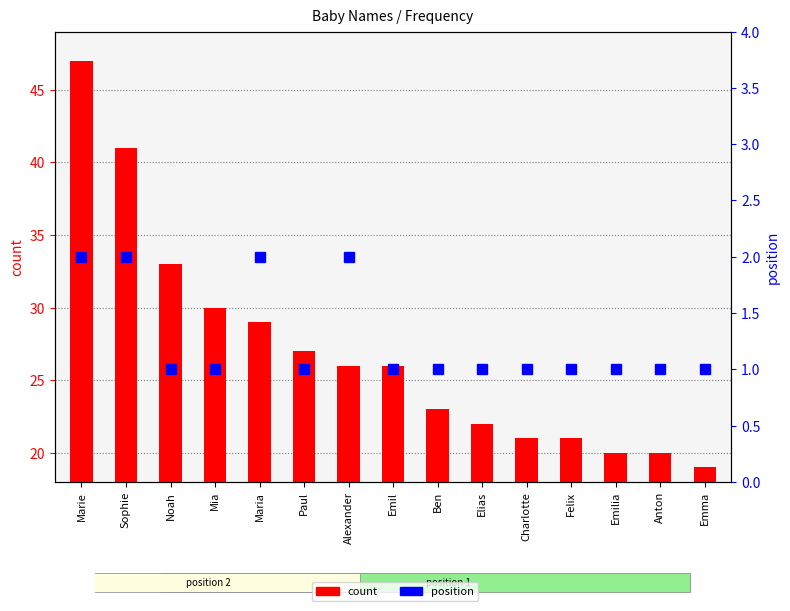

List the labels in order of position value, largest first.

Marie, Sophie, Maria, Alexander, Noah, Mia, Paul, Emil, Ben, Elias, Charlotte, Felix, Emilia, Anton, Emma